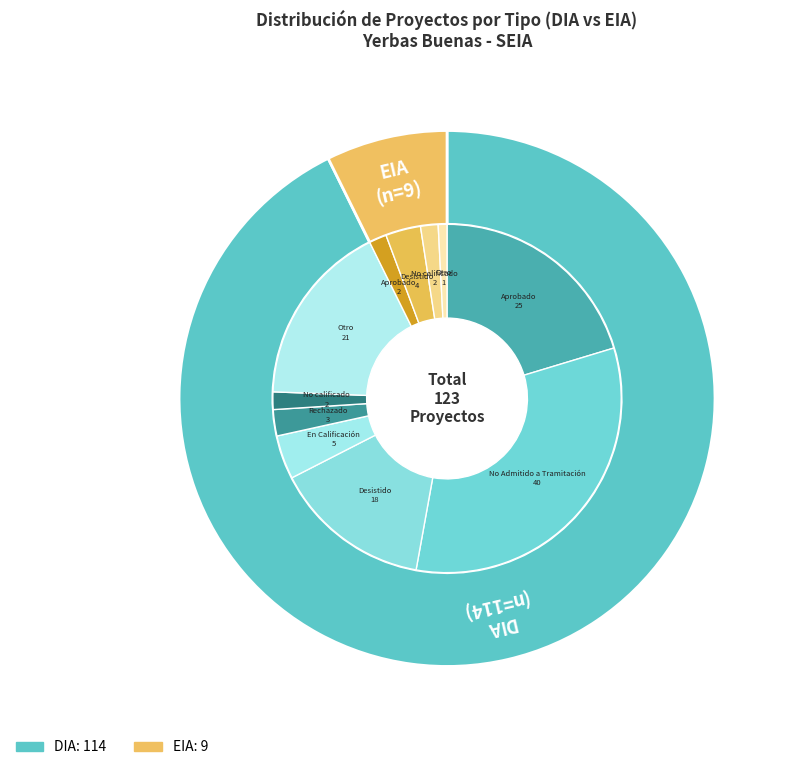

Which has a higher value, DIA or EIA?

DIA